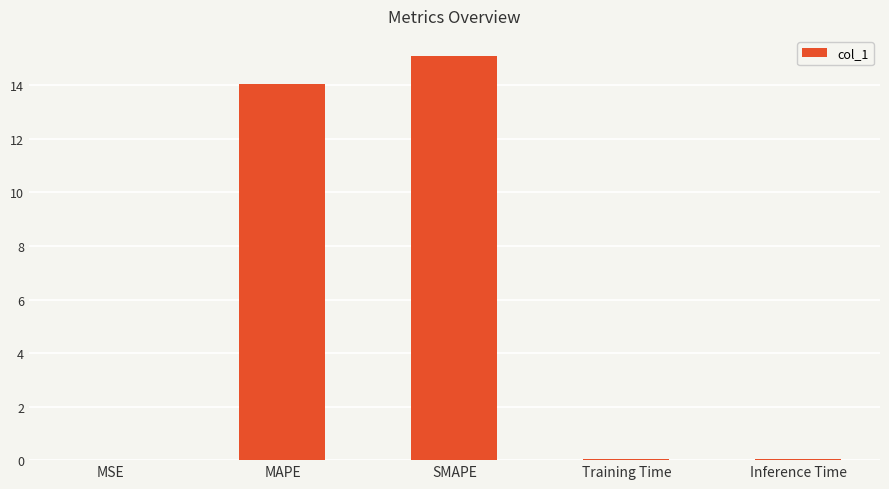

At which category does the chart reach its peak across all series?

SMAPE